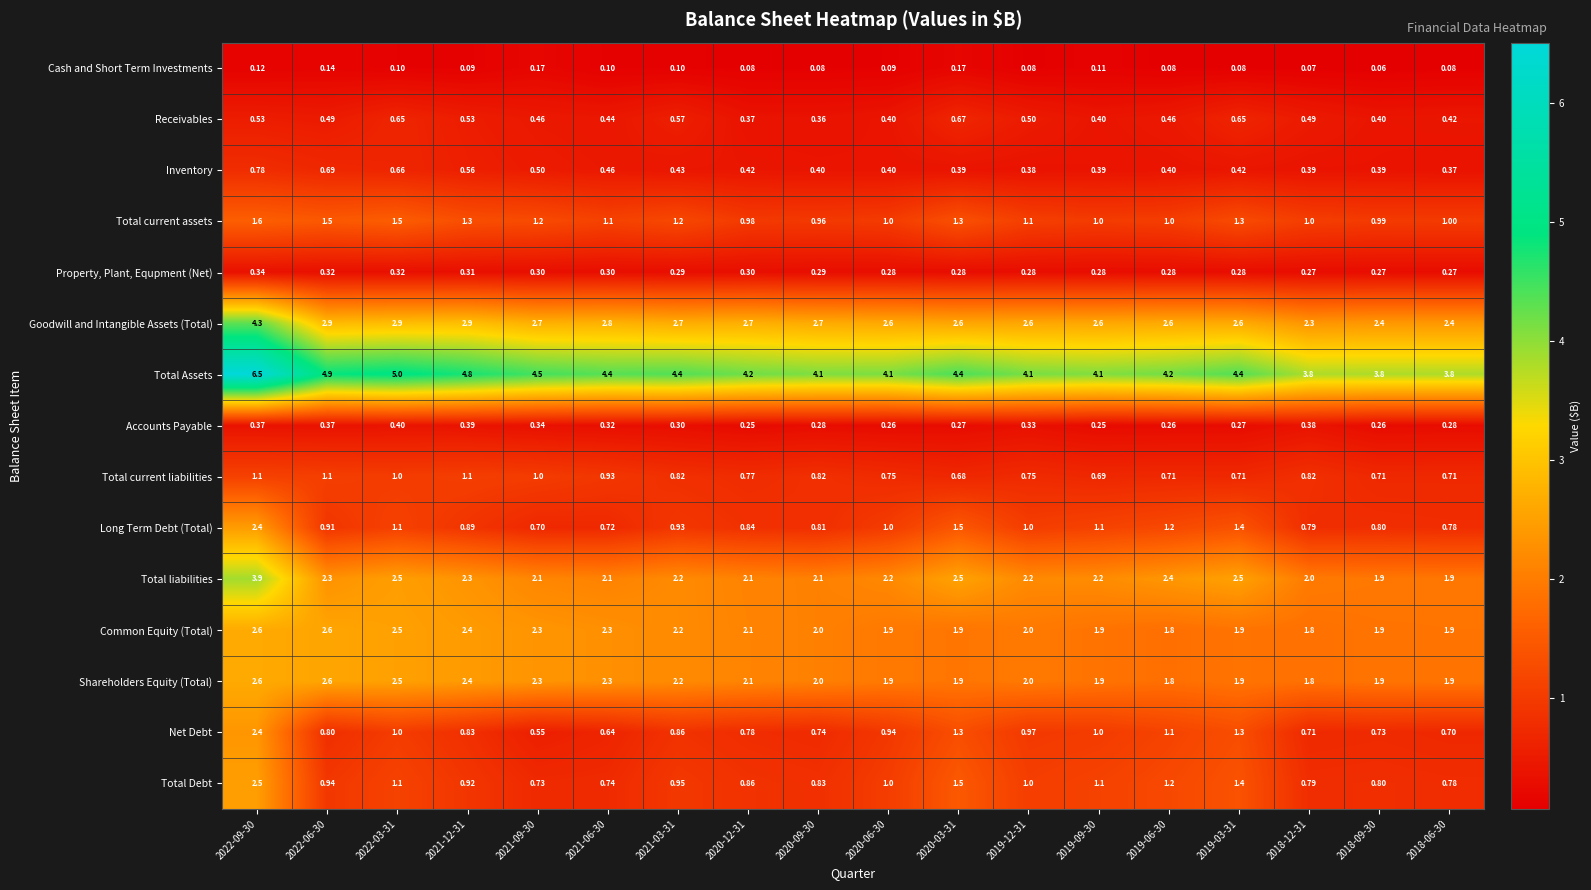

Which series has the largest total across all categories?

Total Assets